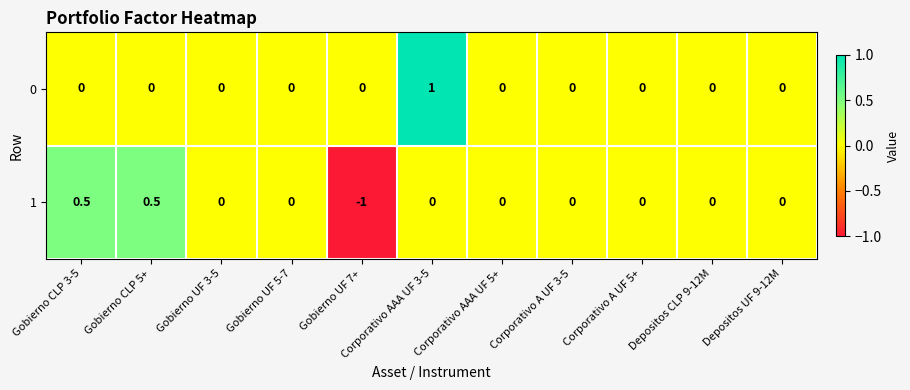

At which label does 1 first exceed 0?

Gobierno CLP 3-5